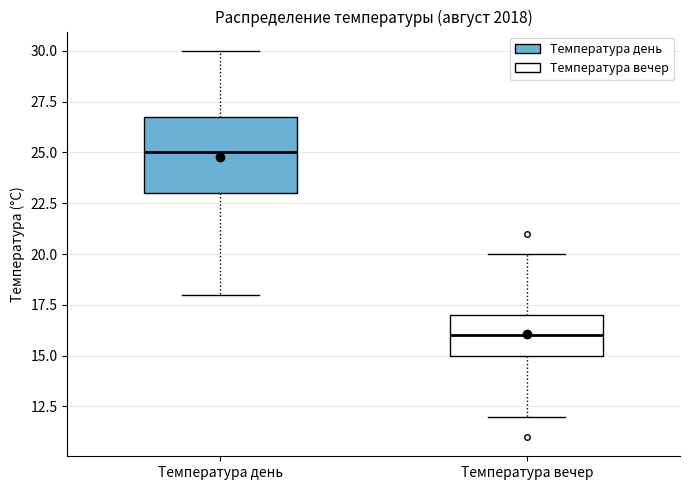

Reading left to right, read every box against the y-axis: the position of its median line, the range the box covers, and the ends of its whiskers. The values are not printed on the chart, so give them approximately, as read against the axis.

Температура день: median 25, box 23 to 27, whiskers 18 to 30
Температура вечер: median 16, box 15 to 17, whiskers 12 to 20